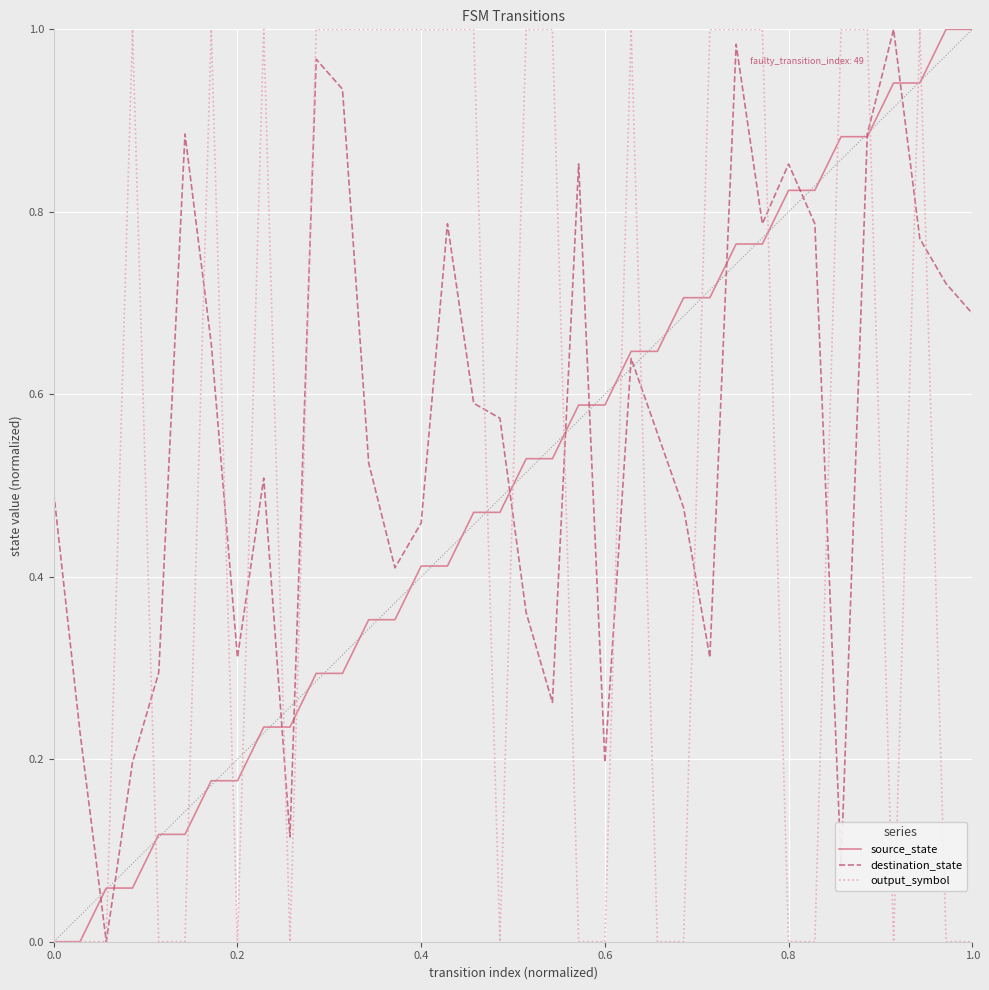

After their last crossing, which series has the higher values: output_symbol or source_state?

source_state